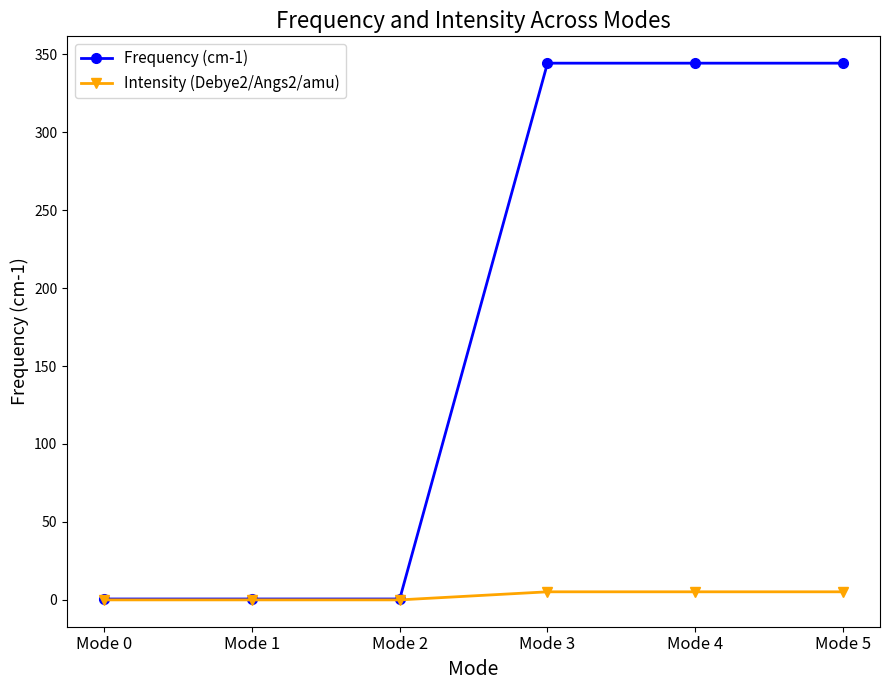

The Frequency (cm-1) series shows 608.1 at Mode 3. True or false?

False